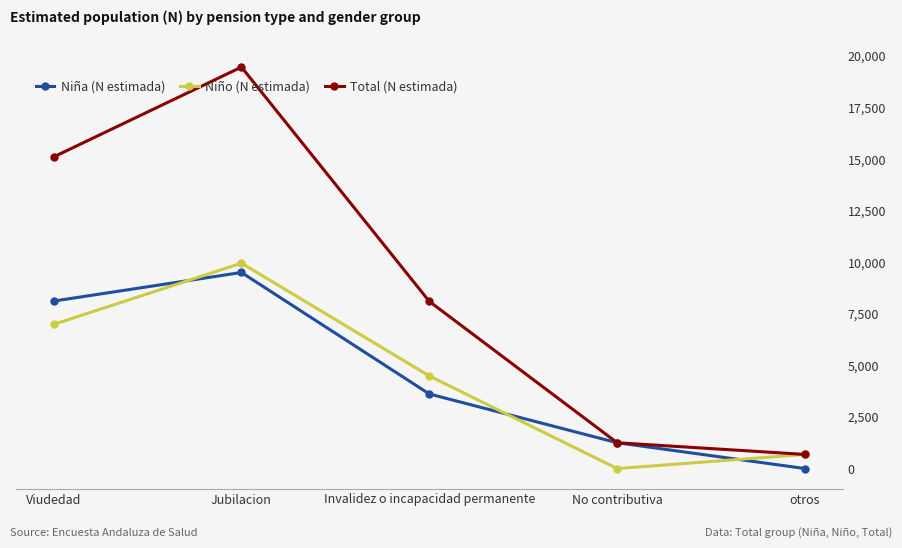

Reading left to right, what are all the values shown in this chart?

Niña (N estimada): 8121	9509	3617	1252	0
Niño (N estimada): 6989	9961	4490	0	685
Total (N estimada): 15110	19469	8106	1252	685